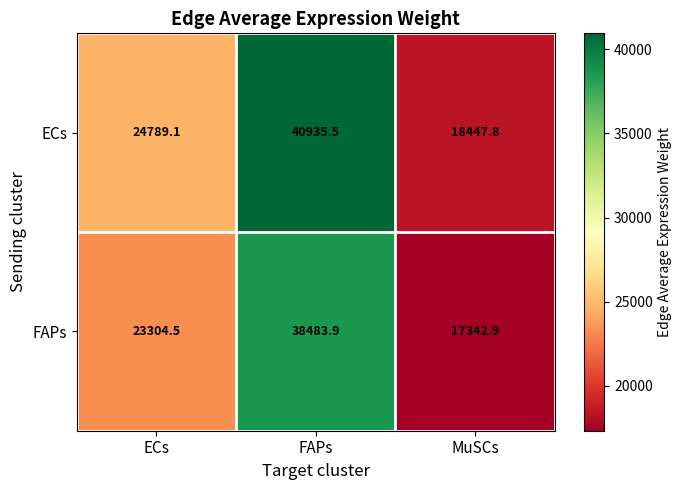

What is the difference between the highest and lowest values at ECs?

1484.6